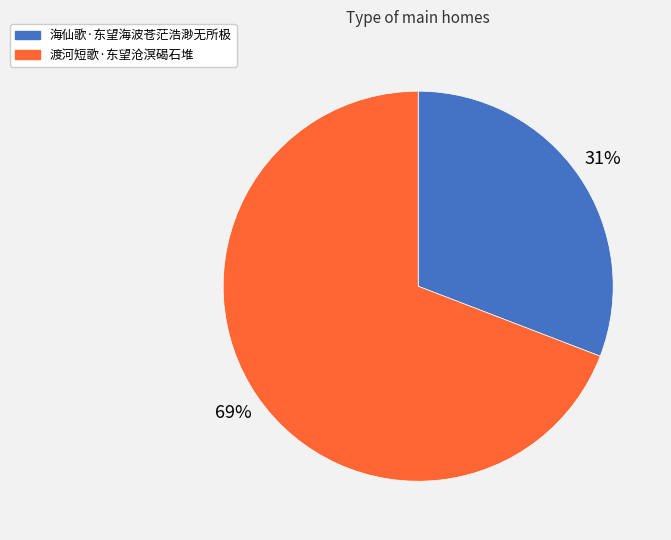

Do 渡河短歌·东望沧溟碣石堆 and 海仙歌·东望海波苍茫浩渺无所极 together represent more than half of the pie?

Yes